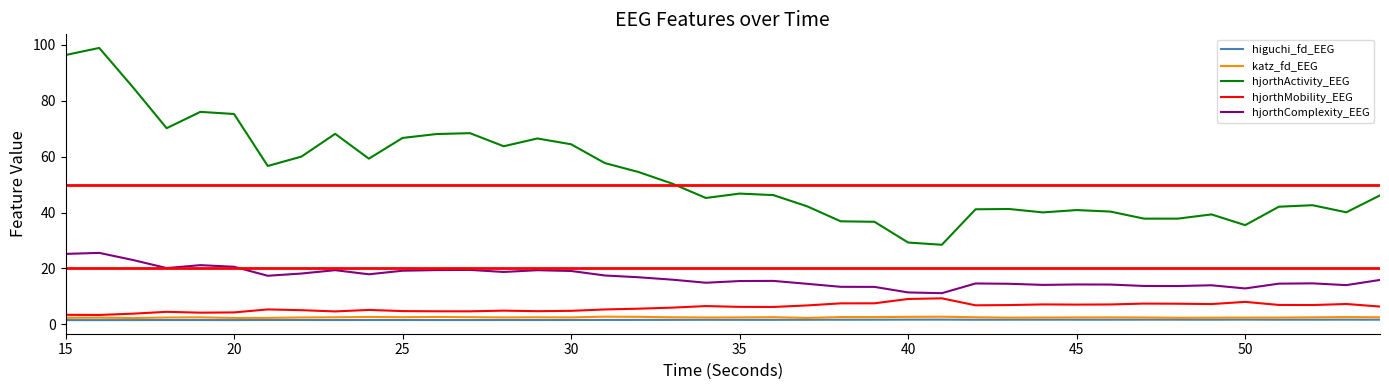

Which series has the largest range (max minus min)?

hjorthActivity_EEG